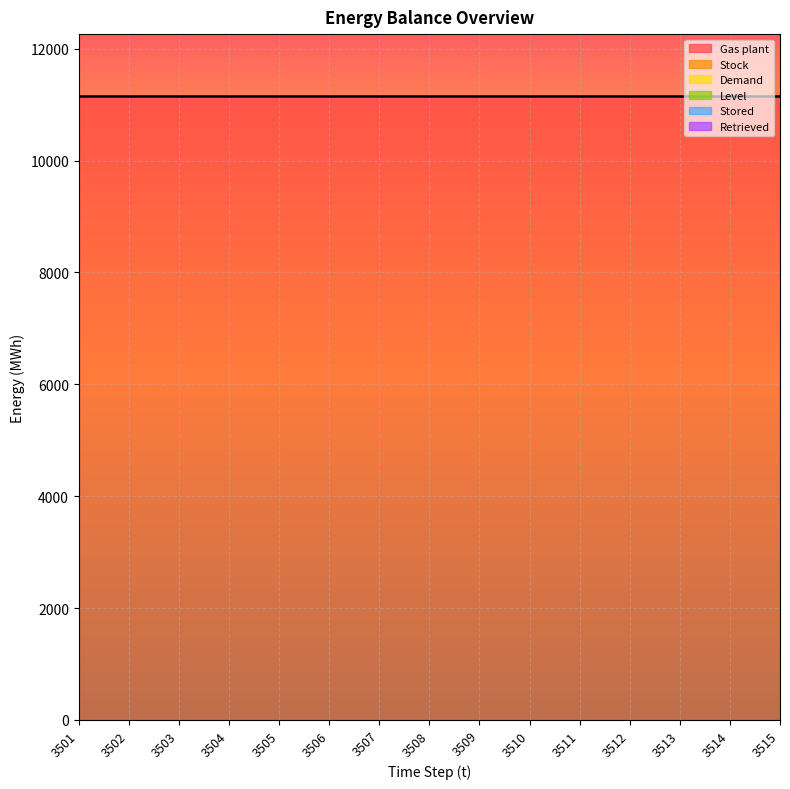

Reading right to left, what are all the values shown in this chart?

Gas plant: 11146.8	11146.8	11146.8	11146.8	11146.8	11146.8	11146.8	11146.8	11146.8	11146.8	11146.8	11146.8	11146.8	11146.8	11146.8
Stock: 0.0	0.0	0.0	0.0	0.0	0.0	0.0	0.0	0.0	0.0	0.0	0.0	0.0	0.0	0.0
Demand: 0.0	0.0	0.0	0.0	0.0	0.0	0.0	0.0	0.0	0.0	0.0	0.0	0.0	0.0	0.0
Level: 0.0	0.0	0.0	0.0	0.0	0.0	0.0	0.0	0.0	0.0	0.0	0.0	0.0	0.0	0.0
Stored: 0.0	0.0	0.0	0.0	0.0	0.0	0.0	0.0	0.0	0.0	0.0	0.0	0.0	0.0	0.0
Retrieved: 0.0	0.0	0.0	0.0	0.0	0.0	0.0	0.0	0.0	0.0	0.0	0.0	0.0	0.0	0.0